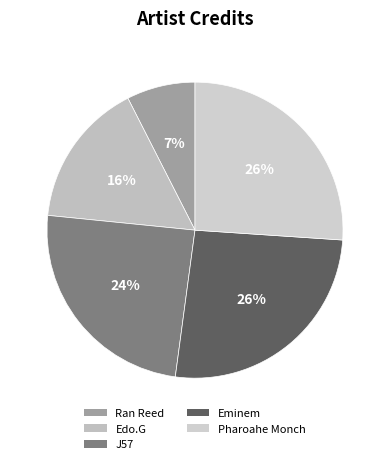

How many slices are in this pie chart?

5